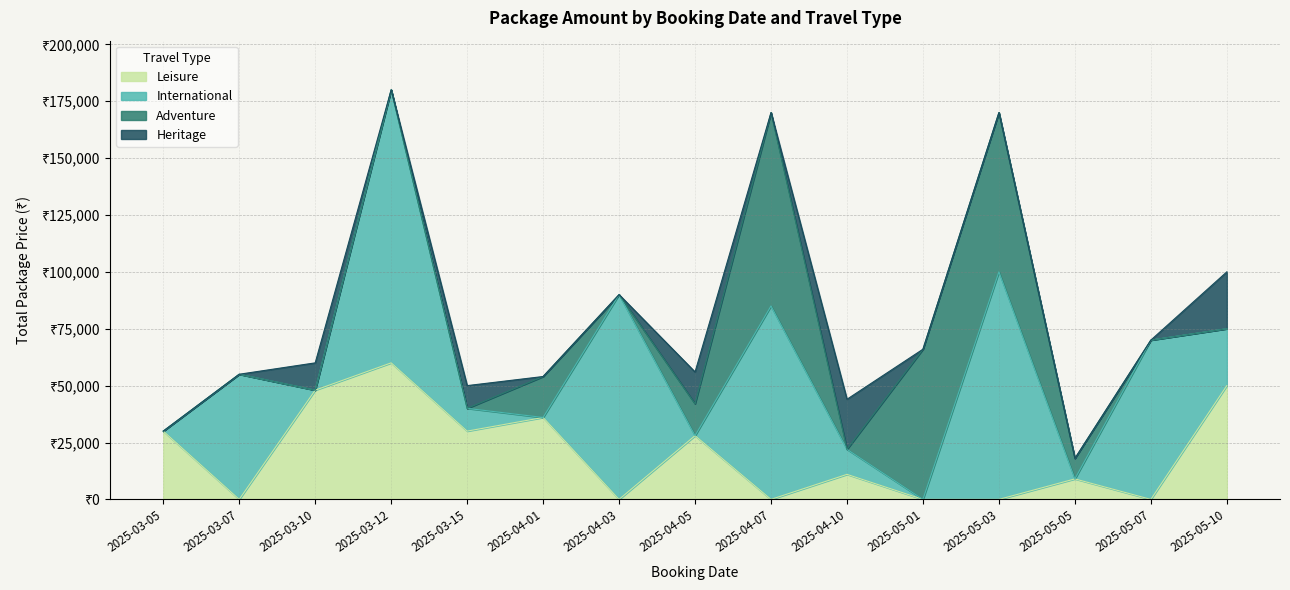

Reading right to left, list all the values displayed in this chart.

Leisure: 50000	0	9000	0	0	11000	0	28000	0	36000	30000	60000	48000	0	30000
International: 25000	70000	0	100000	0	11000	85000	0	90000	0	10000	120000	0	55000	0
Adventure: 0	0	9000	70000	66000	0	85000	14000	0	18000	0	0	0	0	0
Heritage: 25000	0	0	0	0	22000	0	14000	0	0	10000	0	12000	0	0